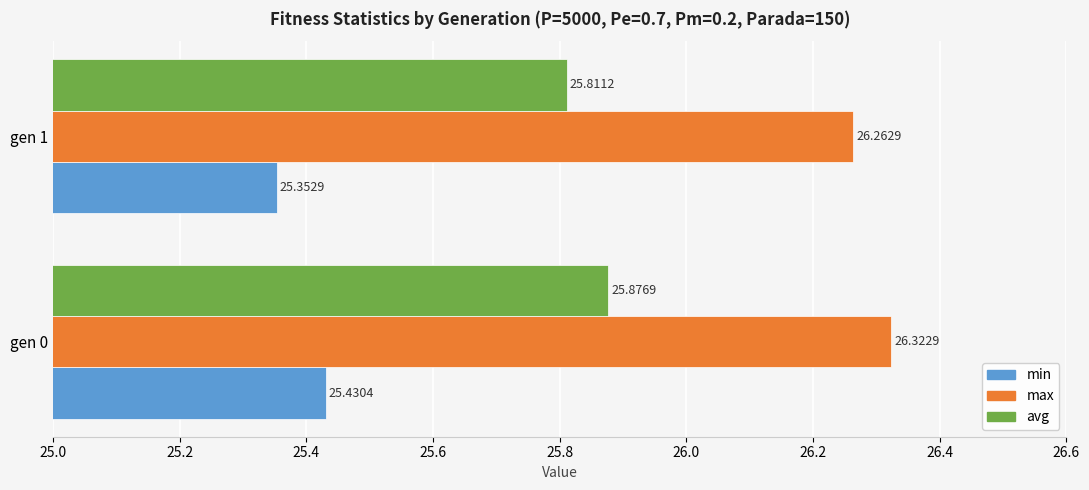

At how many categories does at least one series exceed 25?

2